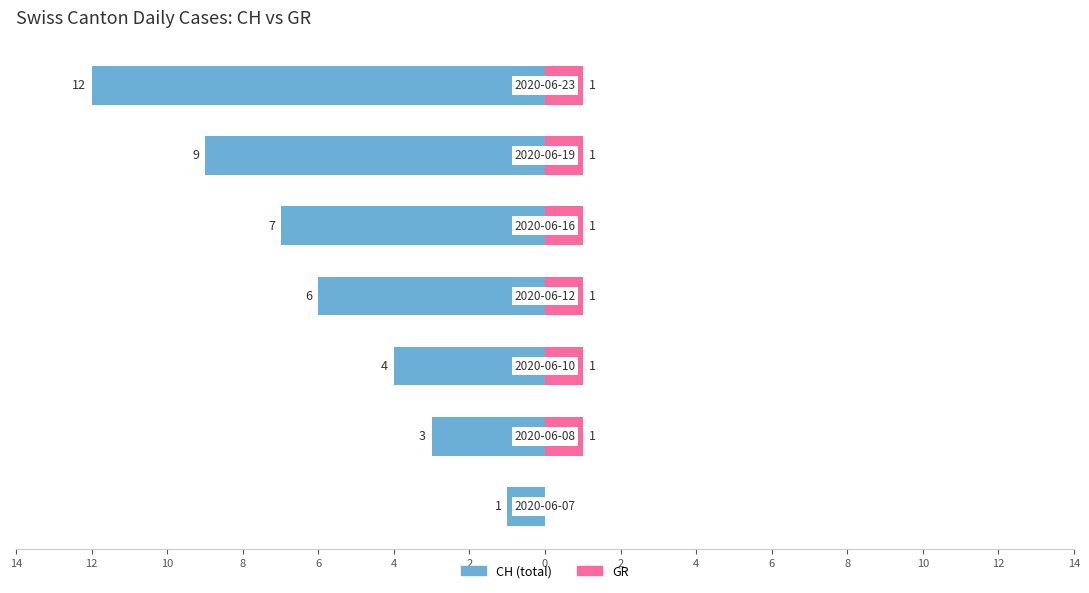

Read the CH value at 8, to the nearest 5.

-5